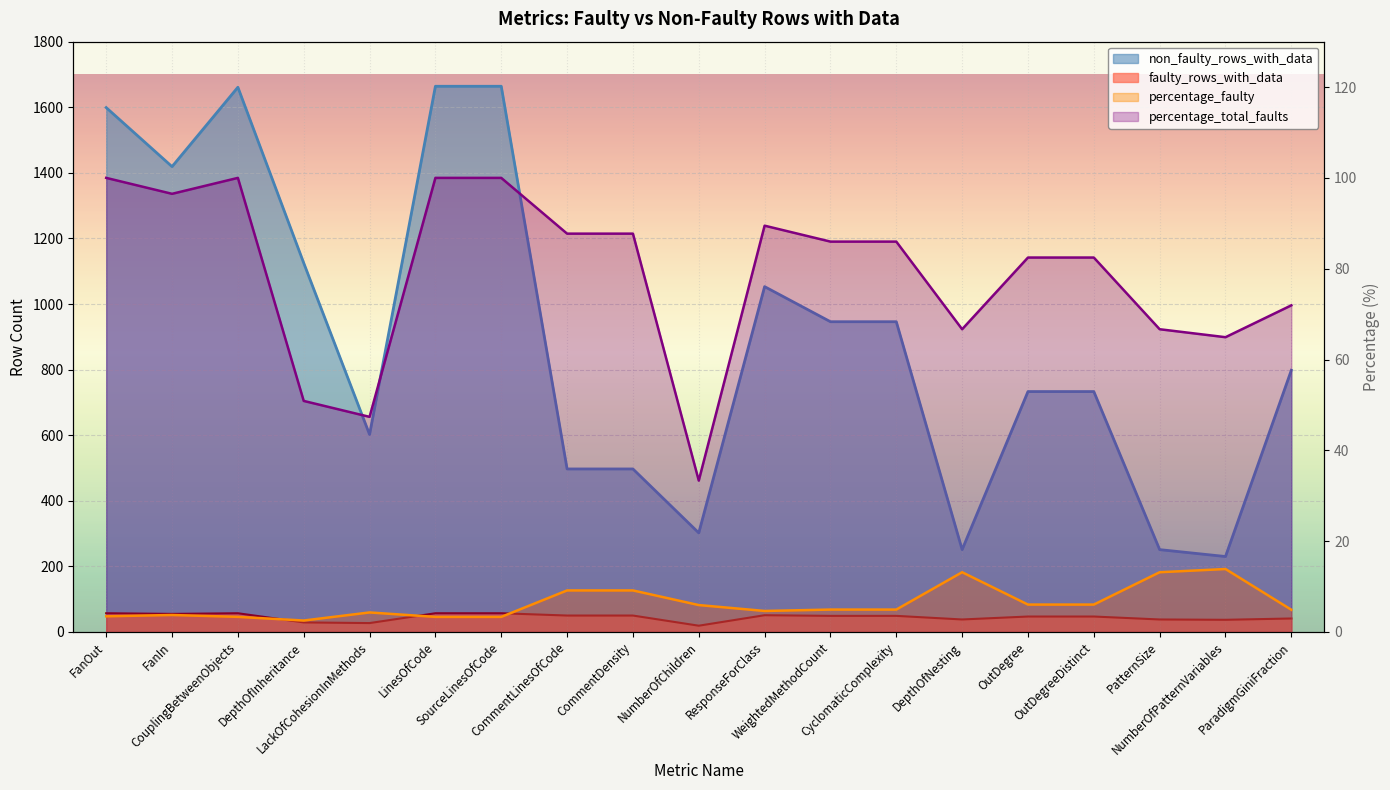

True or false: percentage_total_faults and non_faulty_rows_with_data cross at least once.

False